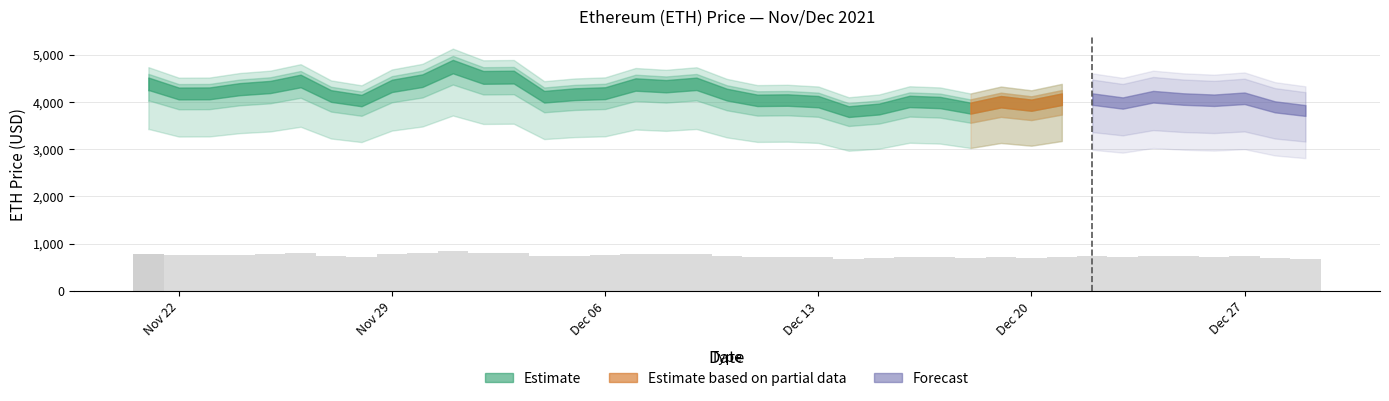

What is the label of the 2nd bar from the right?

12/28/2021